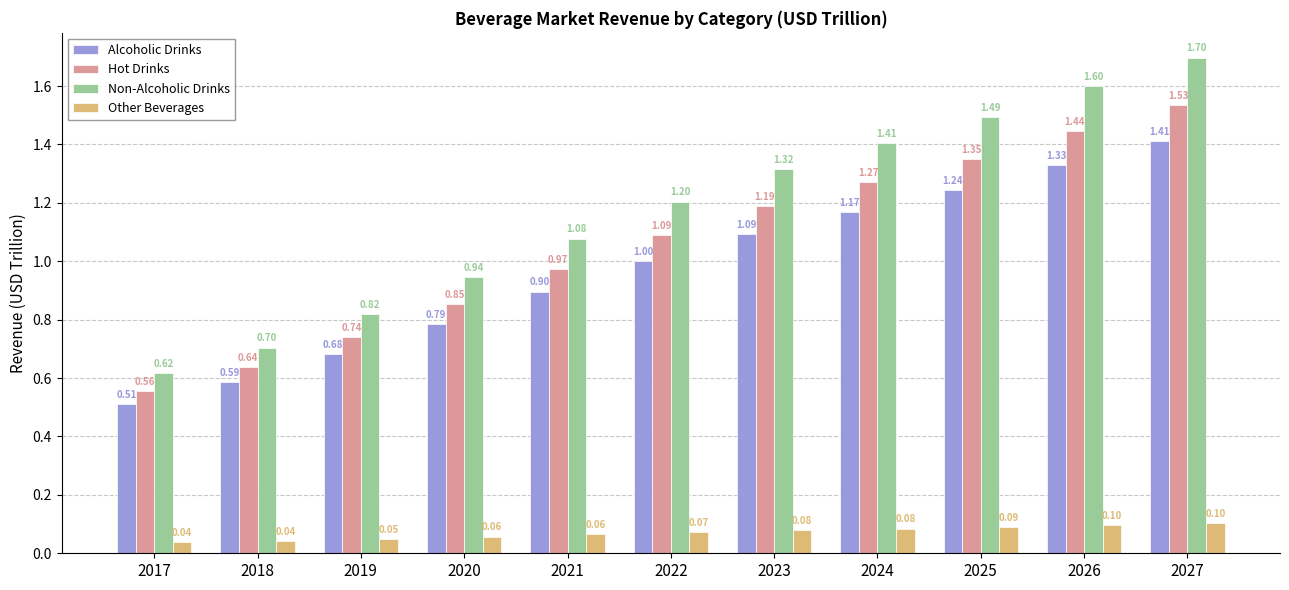

Is the value of Other Beverages at 2017 greater than the value of Non-Alcoholic Drinks at 2017?

No